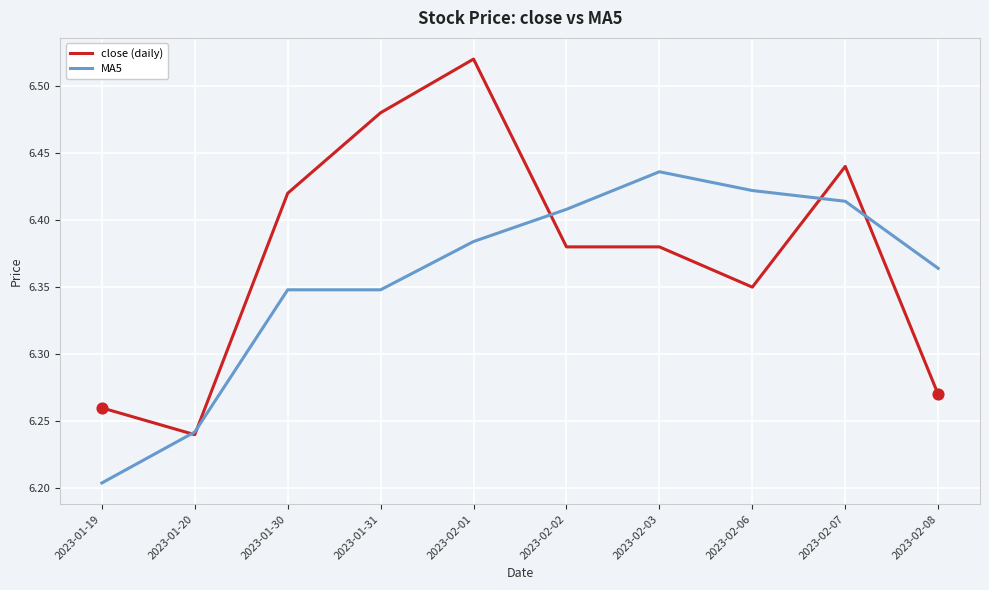

At how many categories does at least one series exceed 6?

10